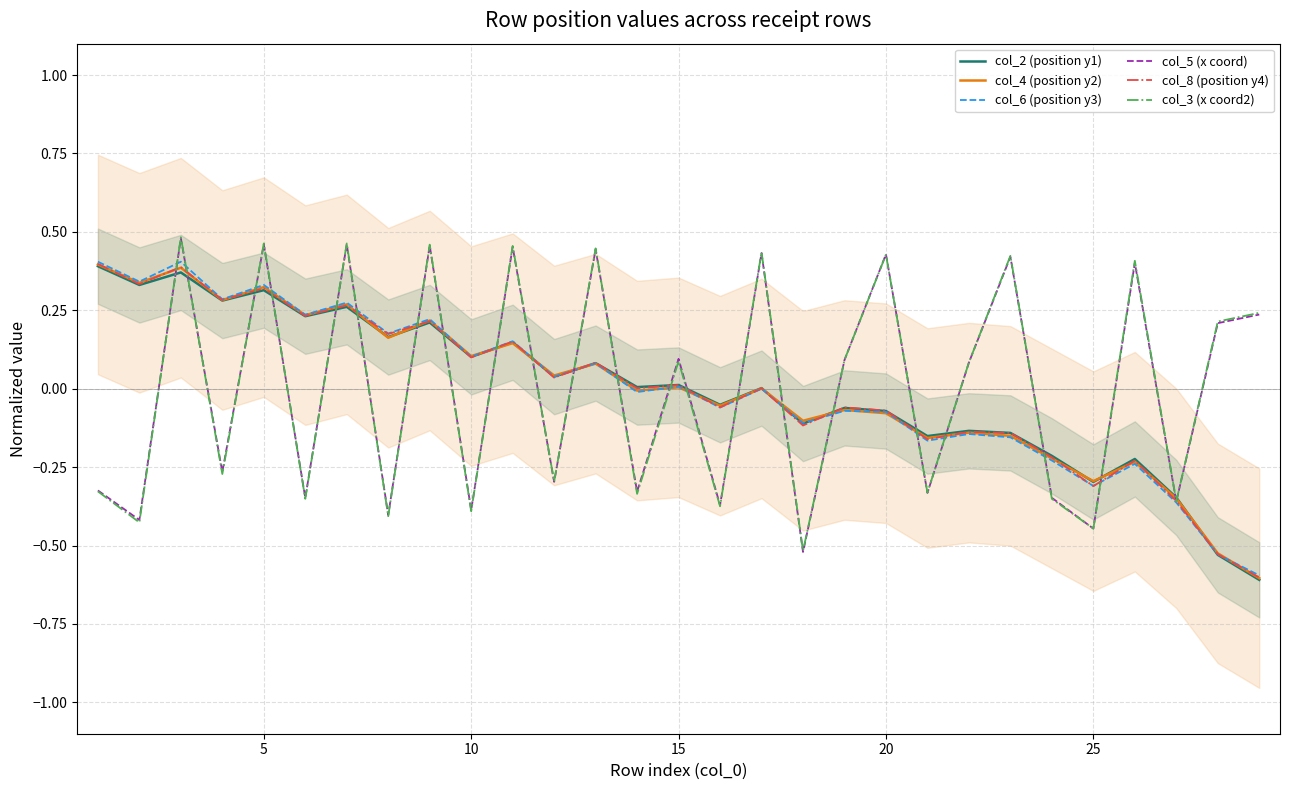

Which series has the widest spread of values?

col_2 (position y1)